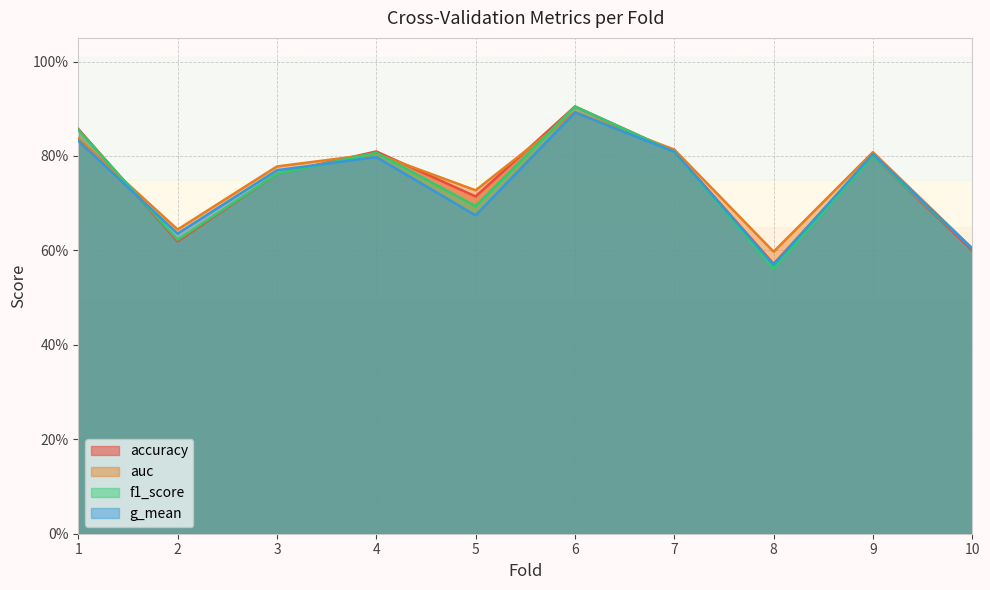

What is the difference between the second highest and second lowest values in the g_mean series?

0.2